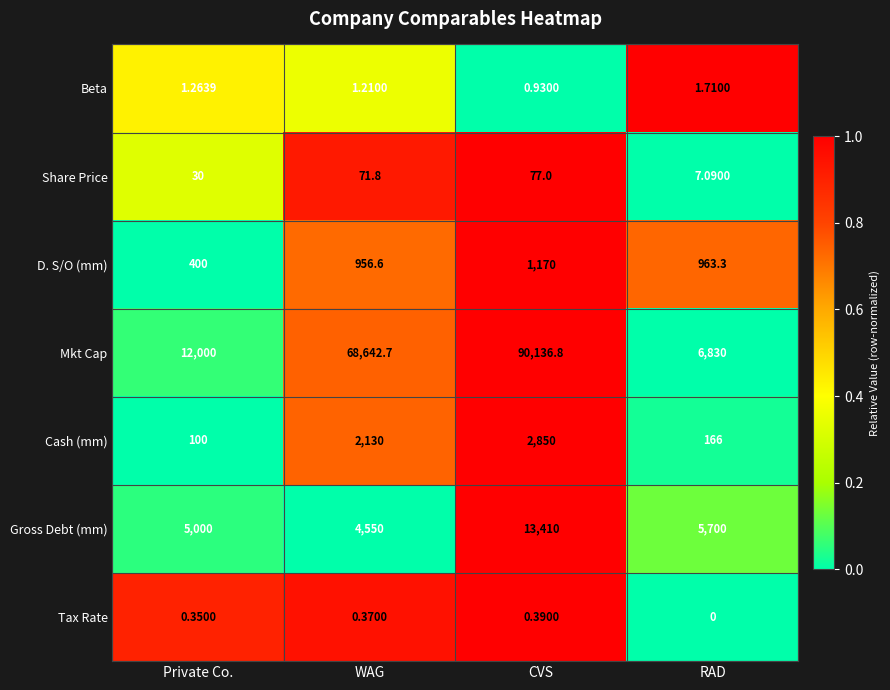

Rank the series at Private Co. from highest to lowest value.

Mkt Cap, Gross Debt (mm), D. S/O (mm), Cash (mm), Share Price, Beta, Tax Rate